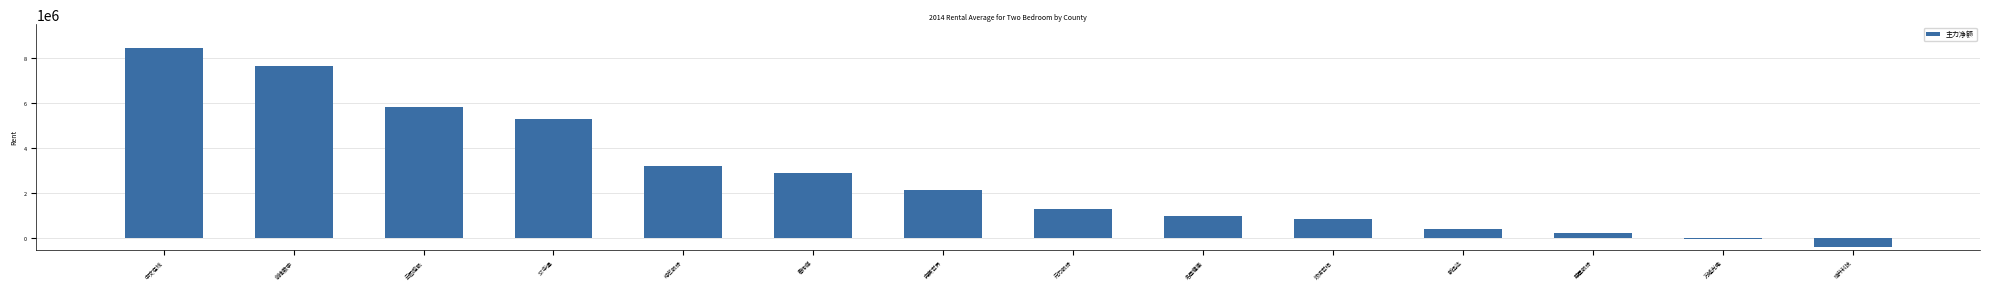

The chart shows a value of -22676 at 万隆光电. True or false?

True